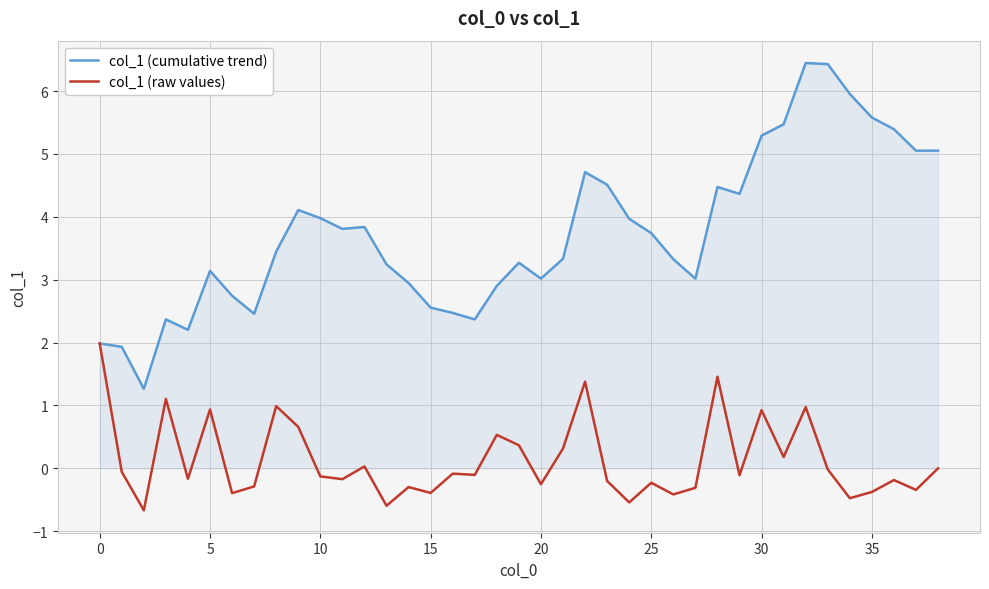

Which series has the largest total across all categories?

col_1 (cumulative trend)